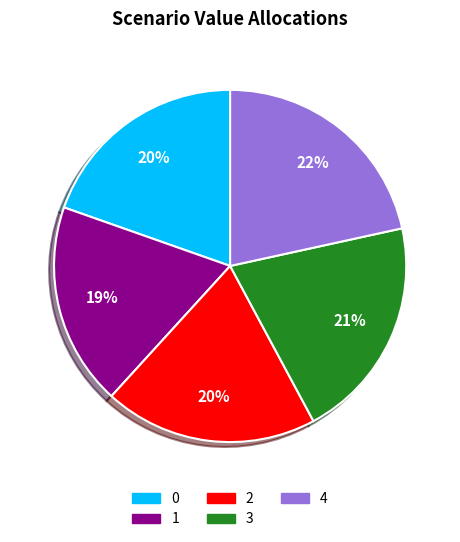

To the nearest percent, what is the difference between the 2 and 3 slice percentages?

1%